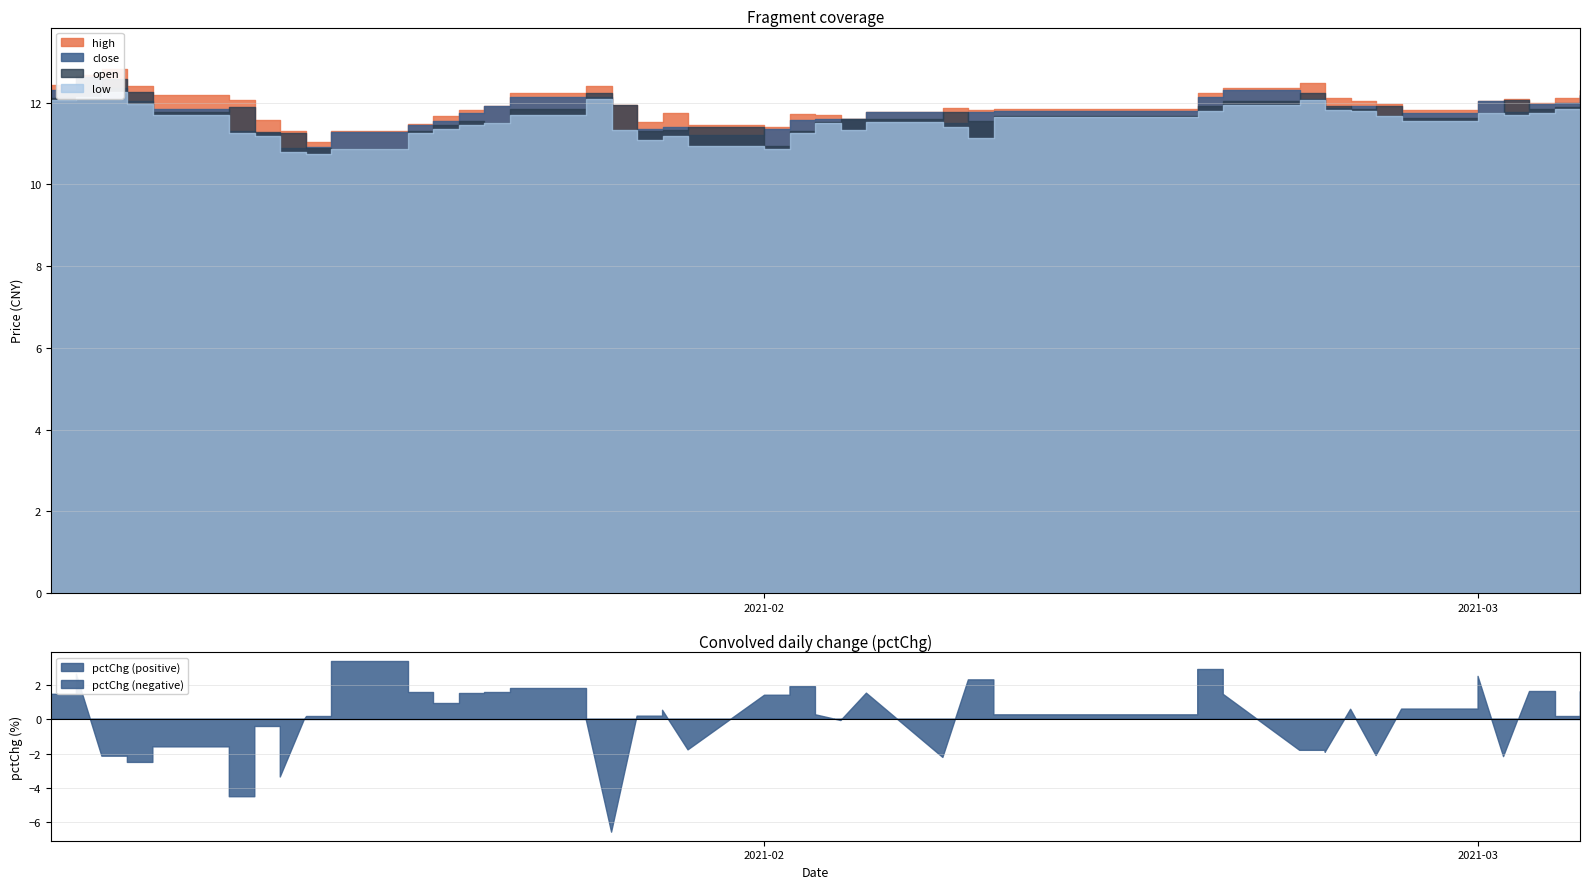

What is the sum of the low values at 9 and 36?

22.5